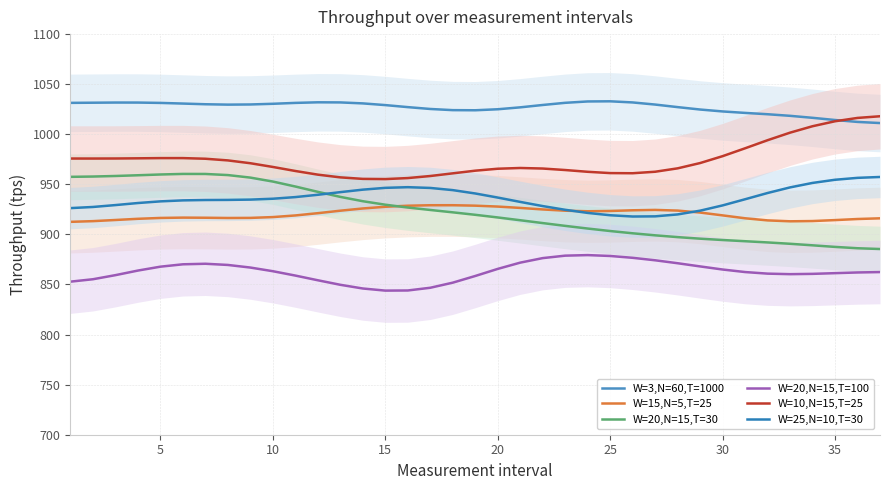

How many times do W=3,N=60,T=1000 and W=10,N=15,T=25 cross each other?

1